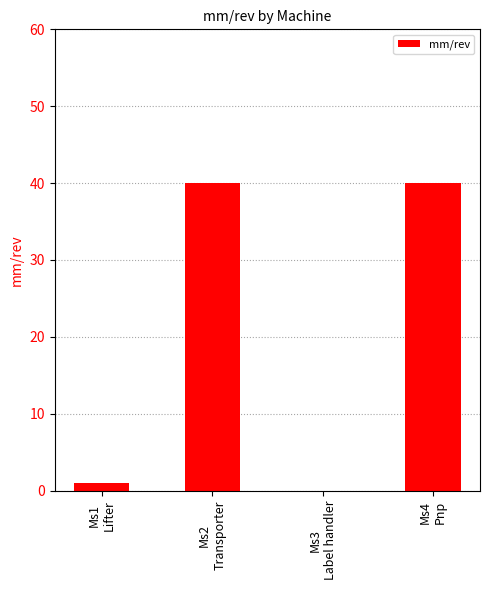

Which has a higher value, Ms3
Label handler or Ms1
Lifter?

Ms1
Lifter